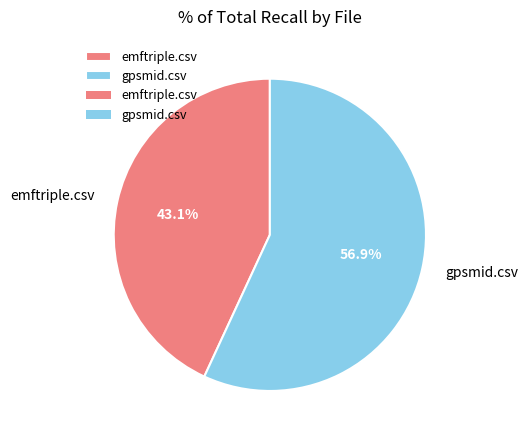

Count the number of slices in the pie.

2